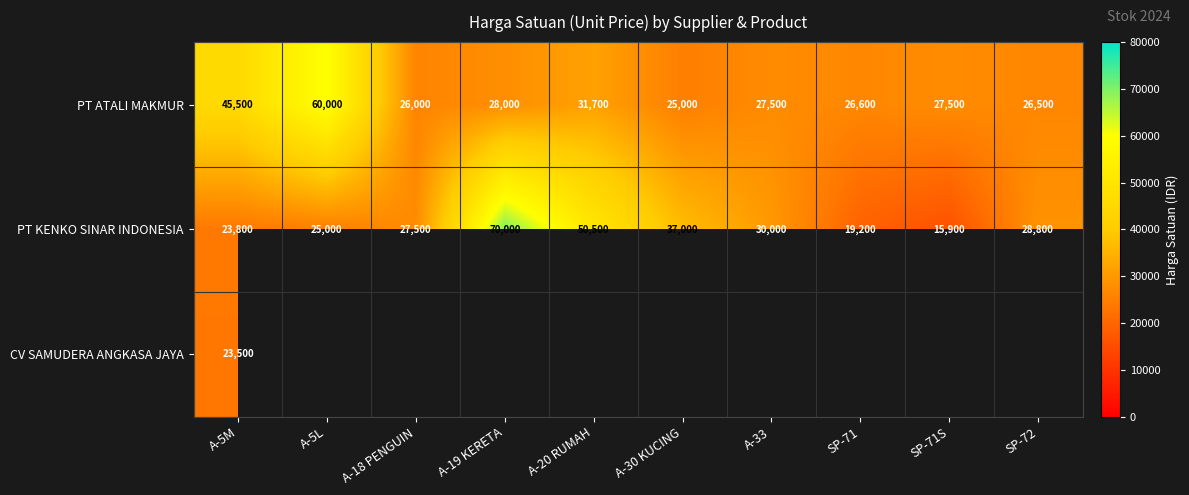

At how many categories does at least one series exceed 41772?

4